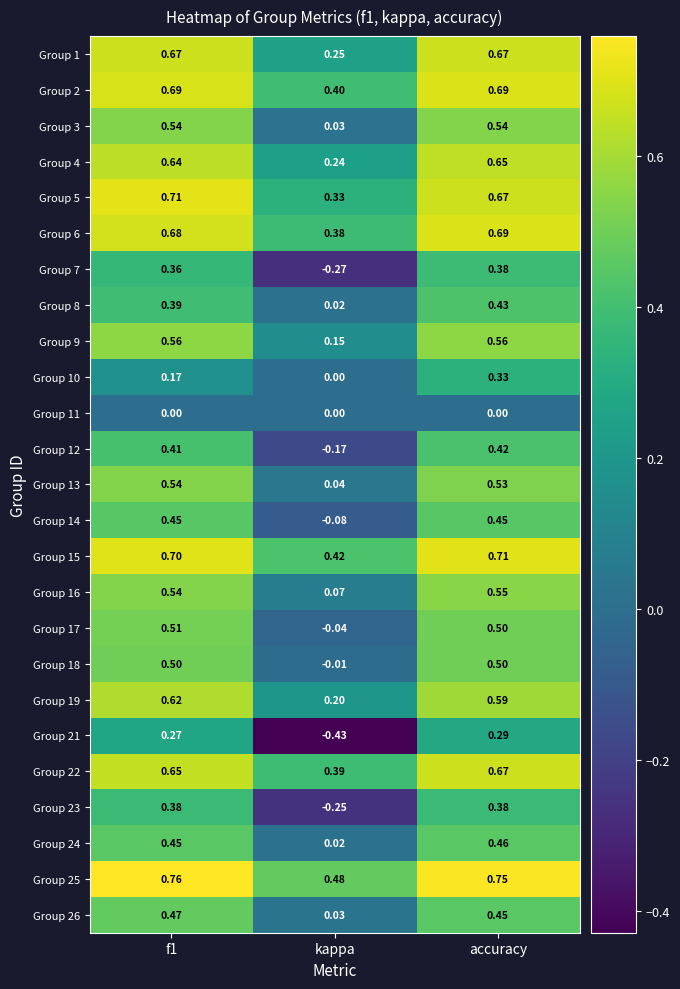

Which category has the lowest value in the Group 2 series?

kappa